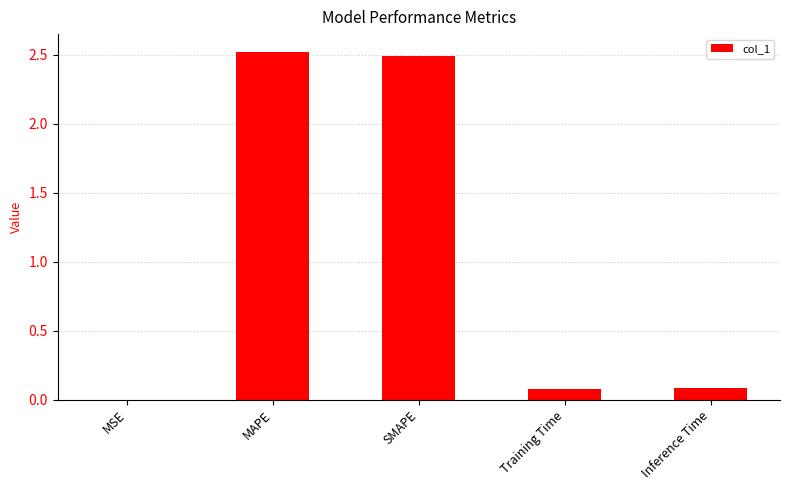

What is the greatest value displayed?

2.5